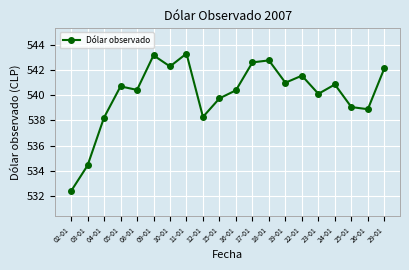

What is the average value?

540.1